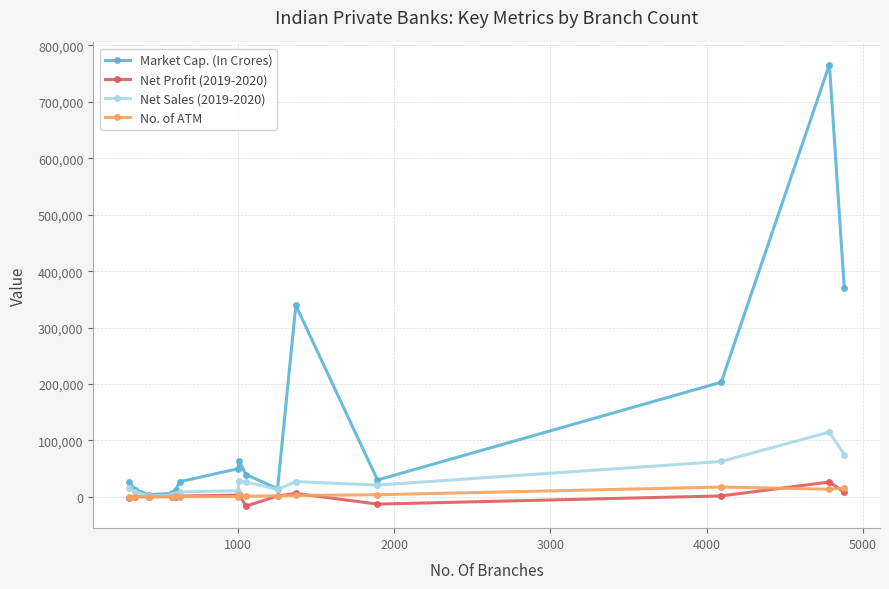

What is the value of the Market Cap. (In Crores) point at the 15th from the left?

370779.3